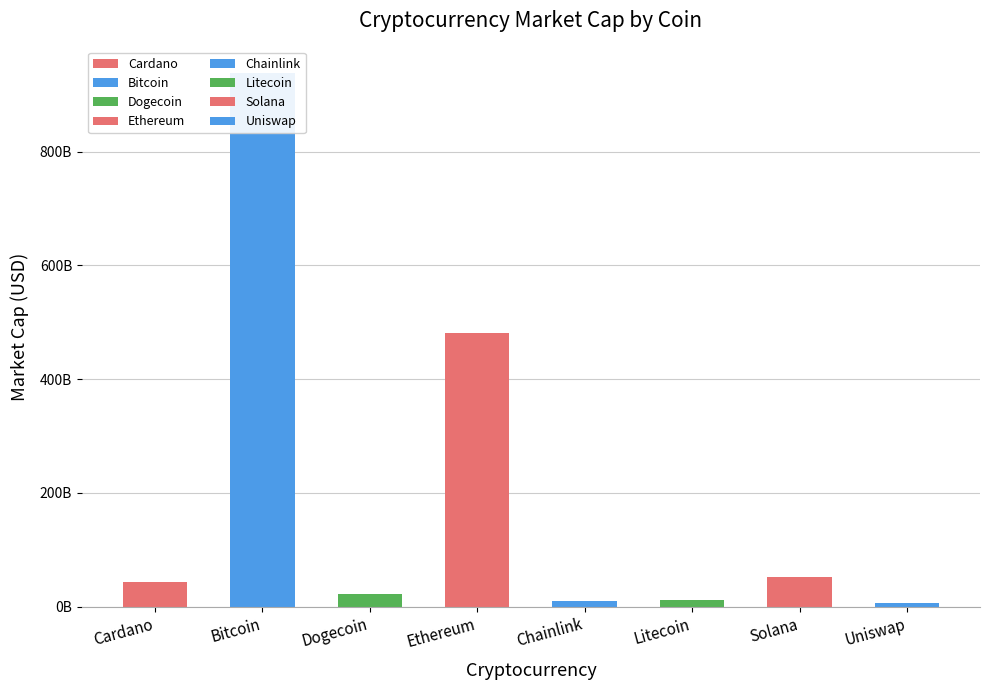

How many data points are above 43198677143?

3